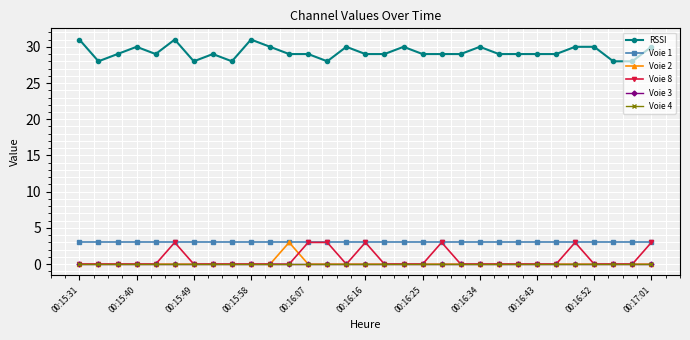

Does the chart display data point markers on the line(s)?

Yes